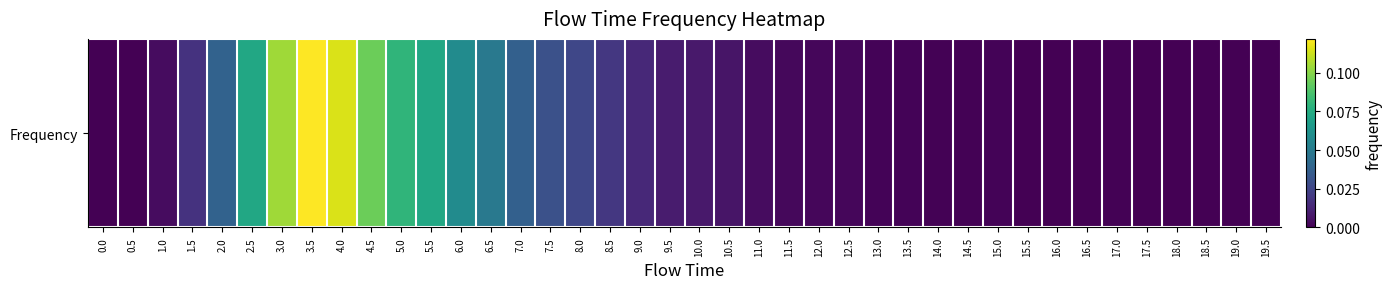

The chart shows a value of 0.0 at 6.0. True or false?

False